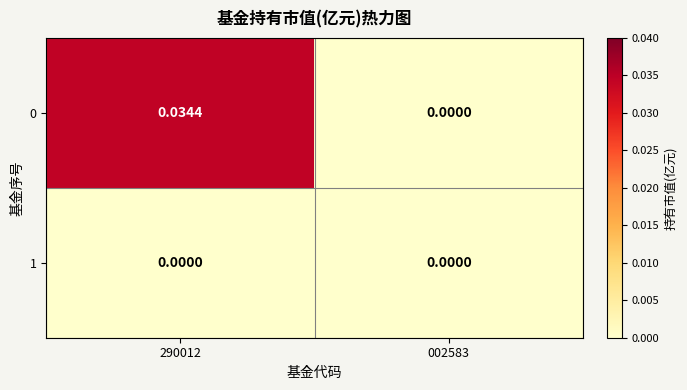

Rank the series at 290012 from lowest to highest value.

1, 0